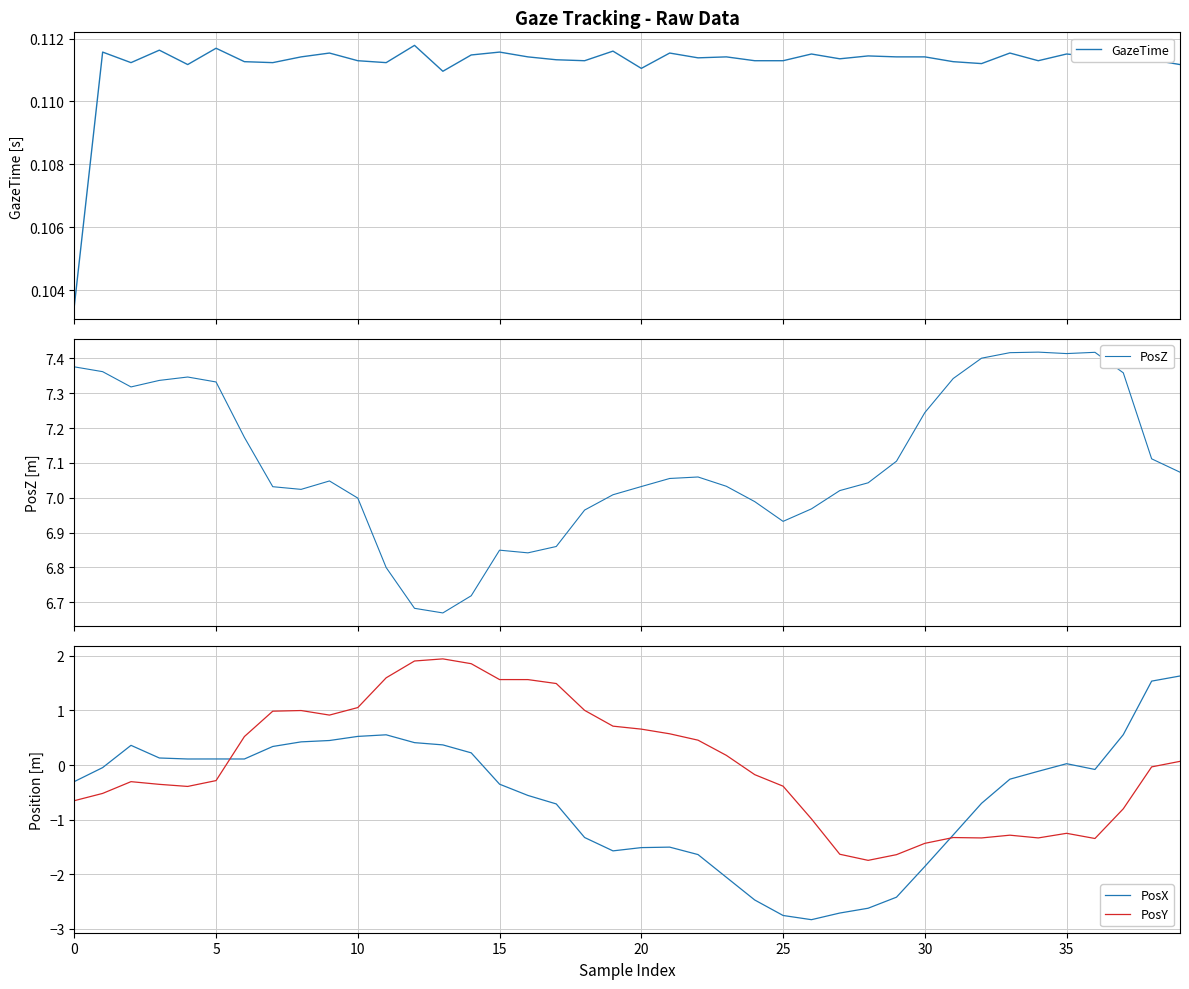

Between 12 and 25, which series saw the biggest shift?

PosX